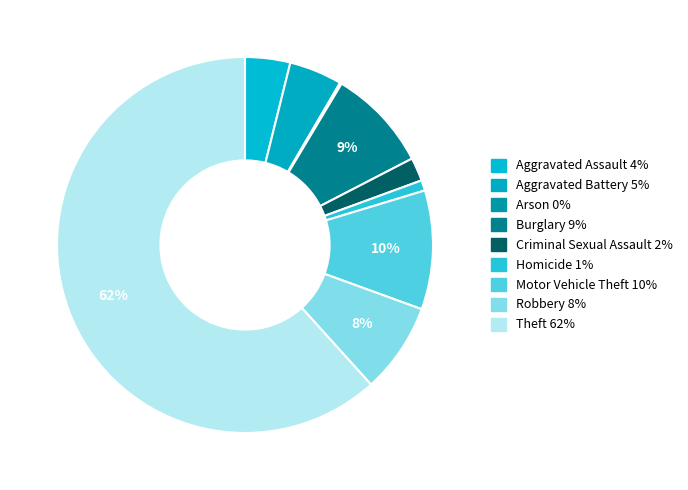

True or false: Aggravated Battery accounts for 5% of the total.

True